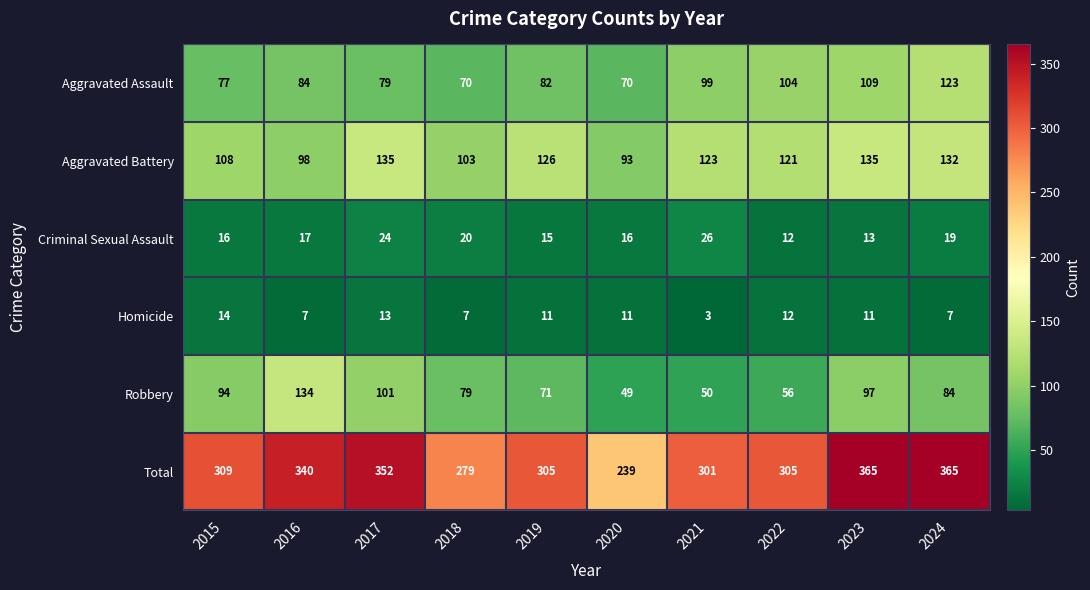

Where is Aggravated Assault nearest to the value 96?

2021